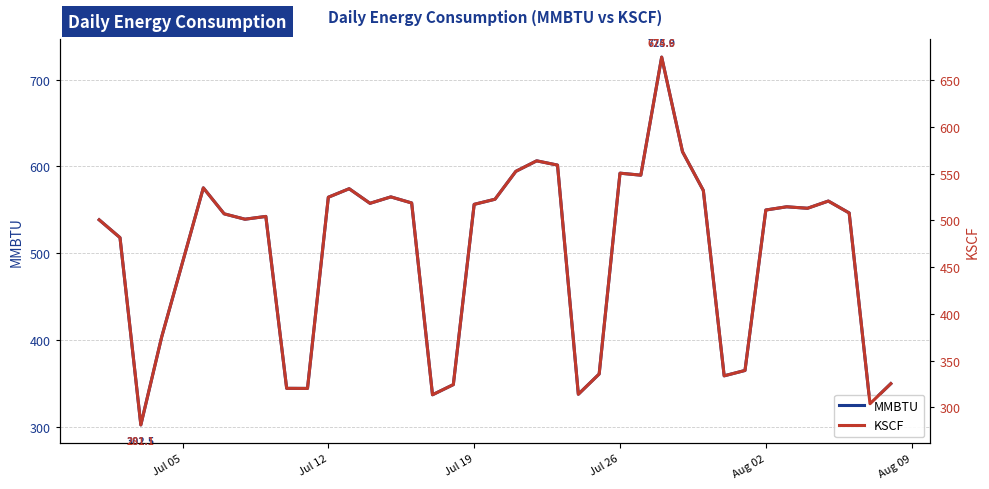

What is the highest value of the MMBTU series?

725.9